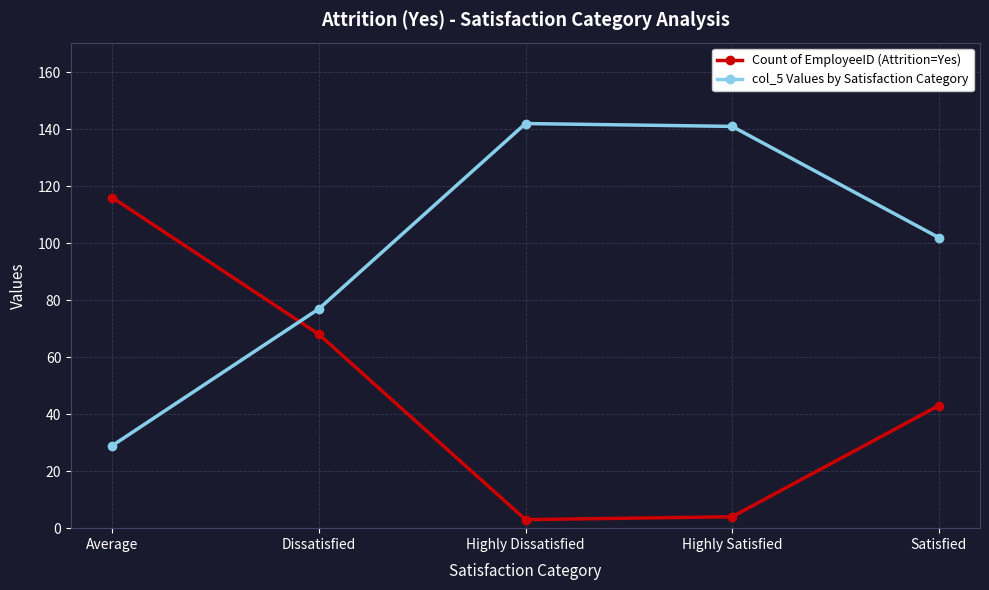

Reading left to right, extract all data points from this chart.

Count of EmployeeID (Attrition=Yes): 116	68	3	4	43
col_5 Values by Satisfaction Category: 29	77	142	141	102